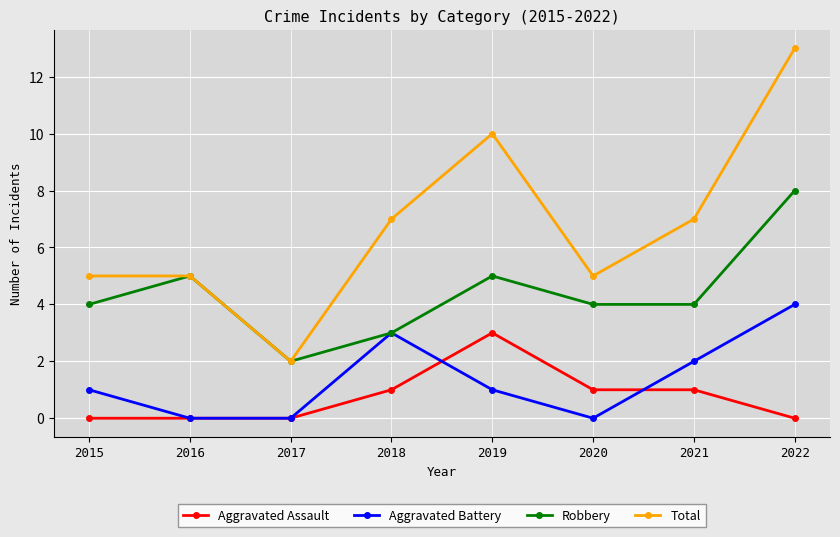

What is the difference between the second highest and second lowest values in the Robbery series?

2